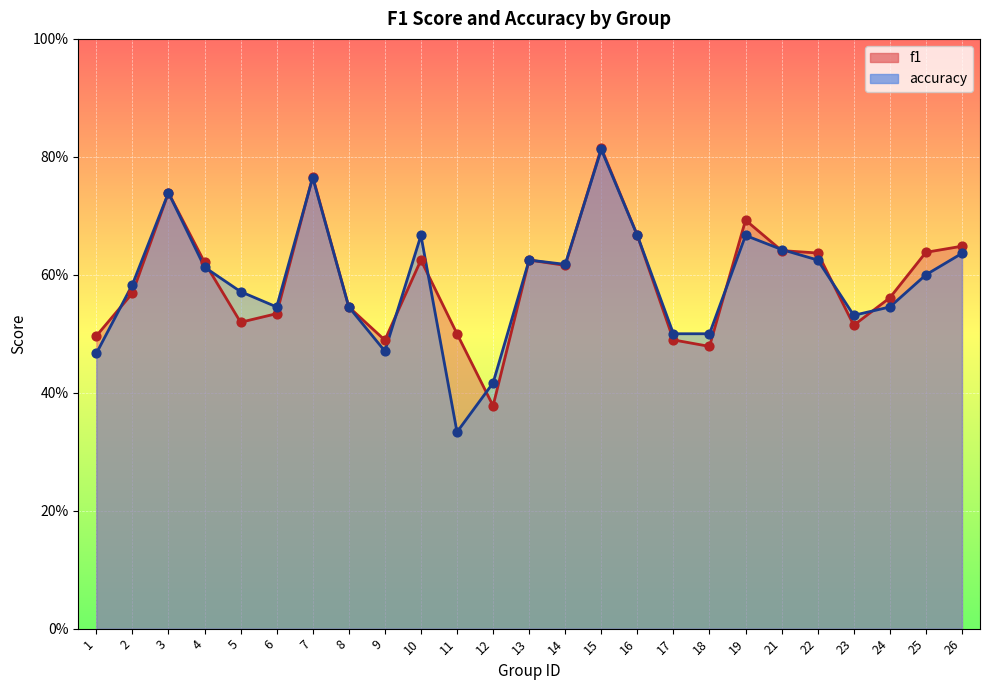

Which series has the largest total across all categories?

f1